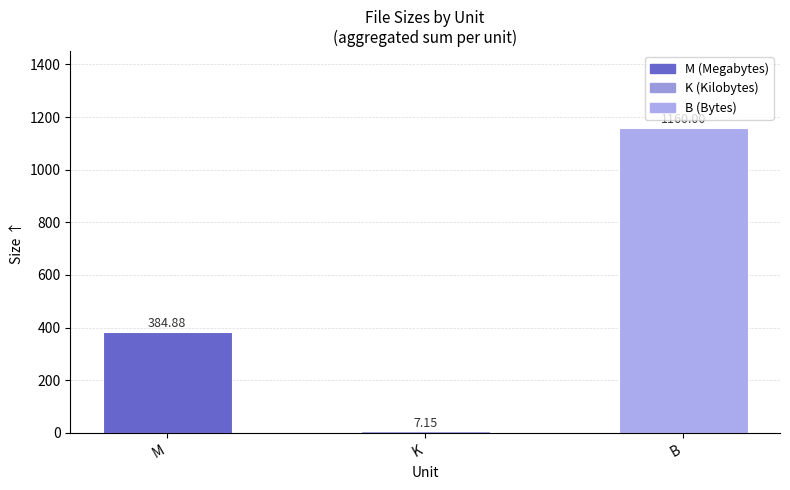

What is the label of the 3rd bar from the right?

M